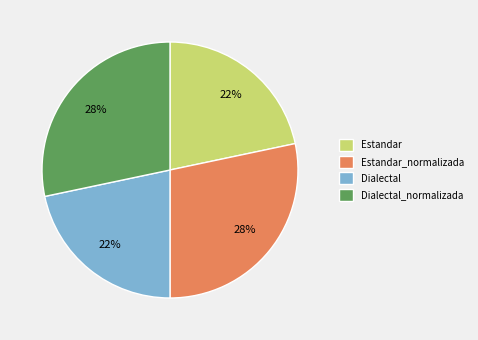

To the nearest percent, what portion does Dialectal_normalizada represent?

28%